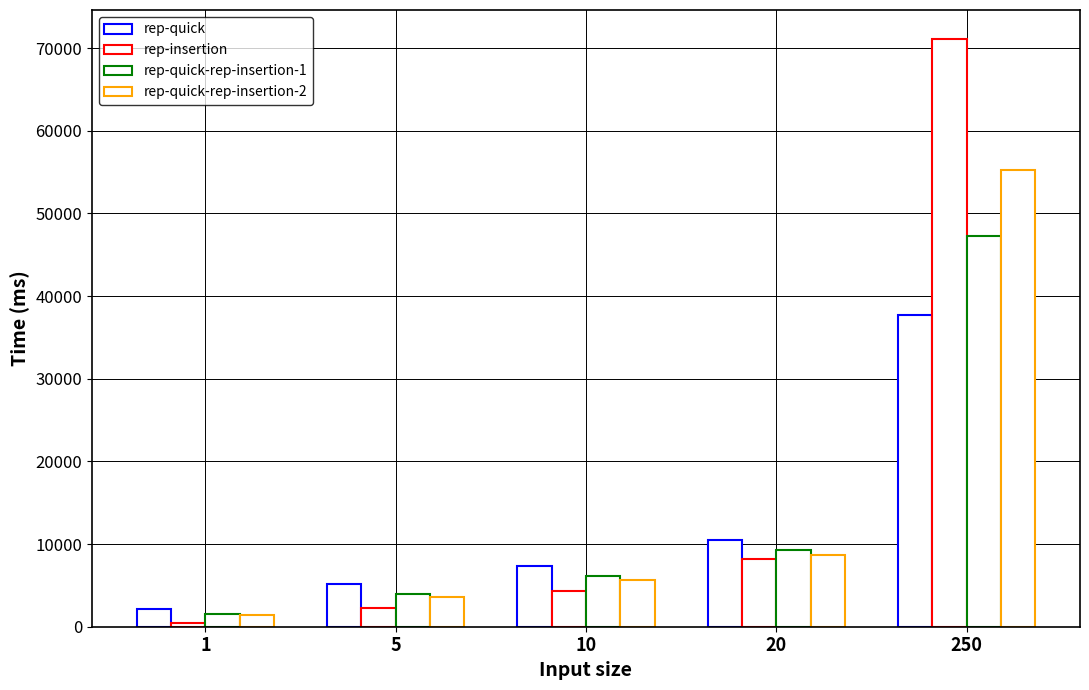

What is the total value across all series at 10?

23406.8